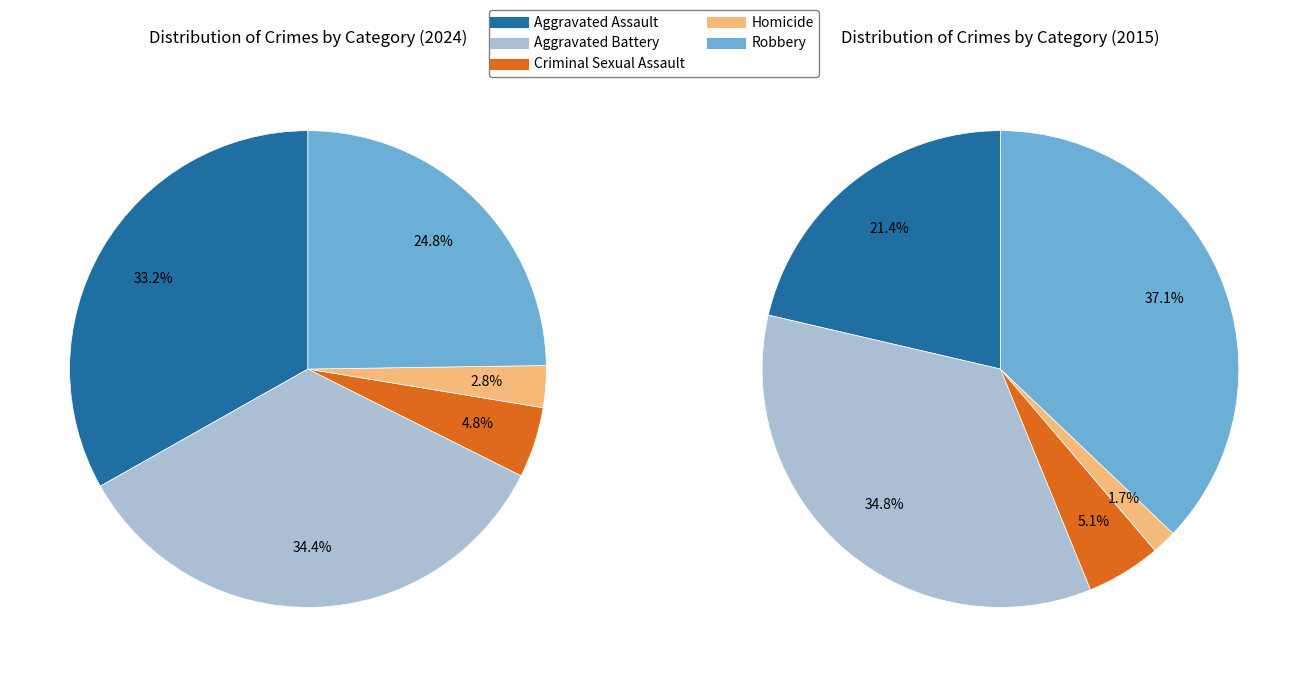

Is Aggravated Battery the majority of the pie?

No